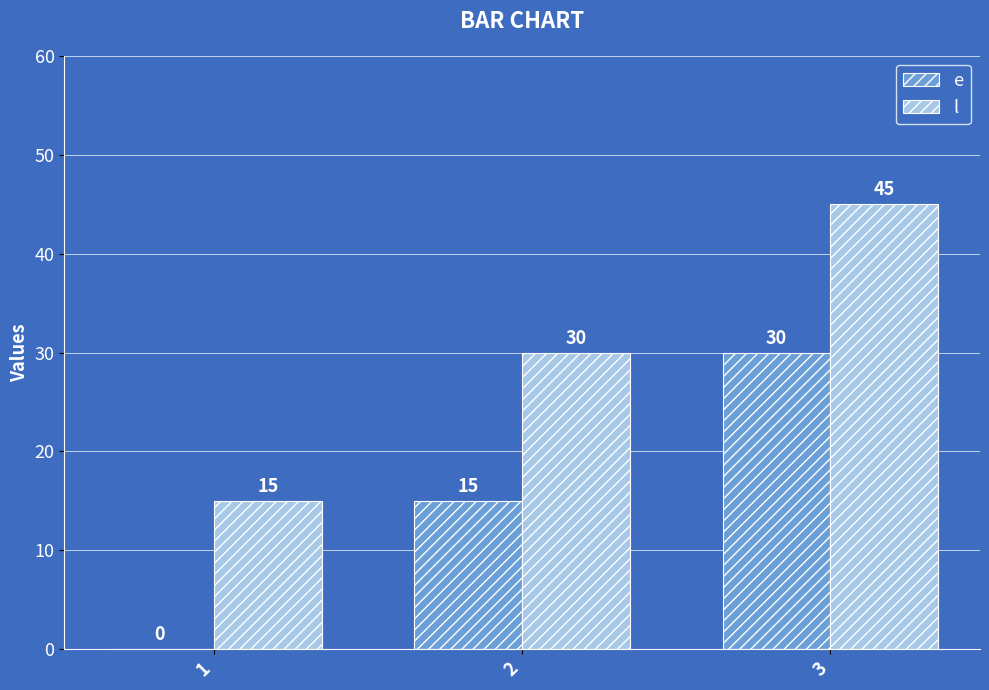

What is the total value across all series at 3?

75